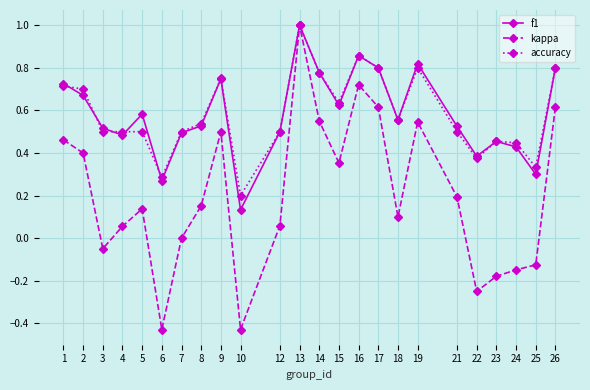

Between 15 and 26, which series saw the biggest shift?

kappa